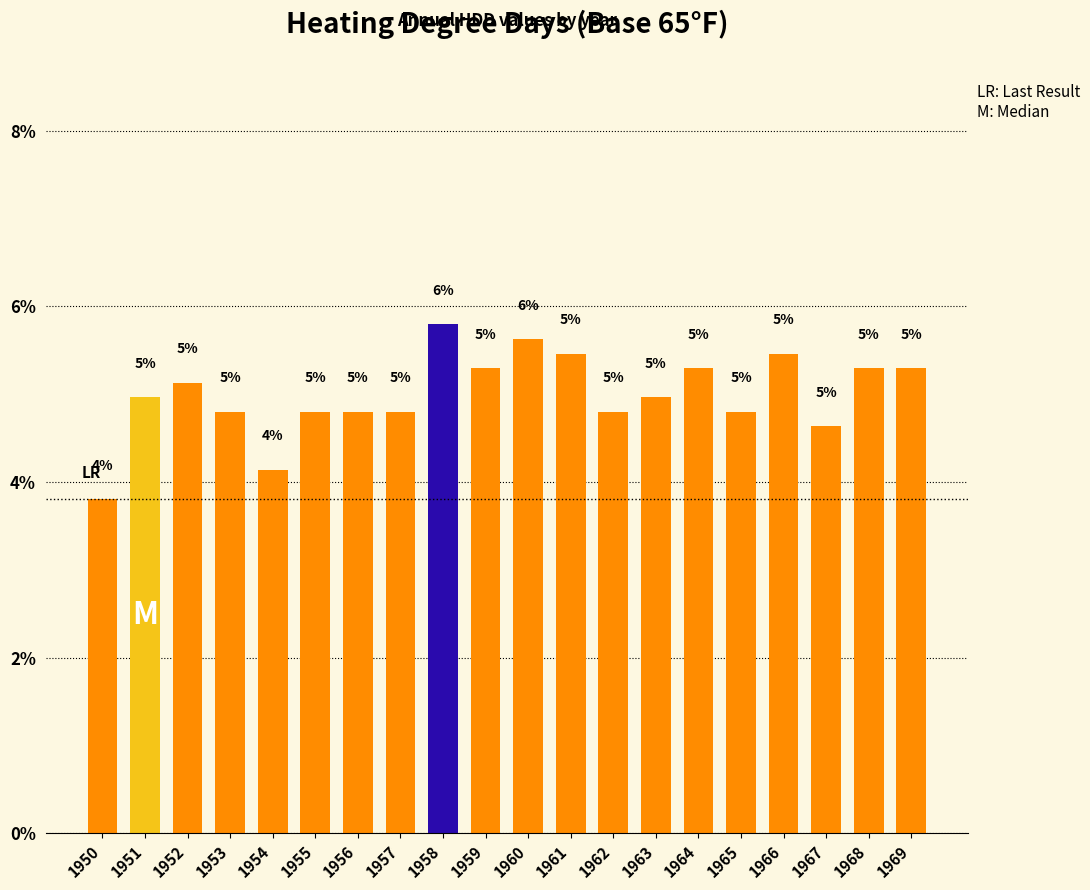

How many series are shown in this chart?

1